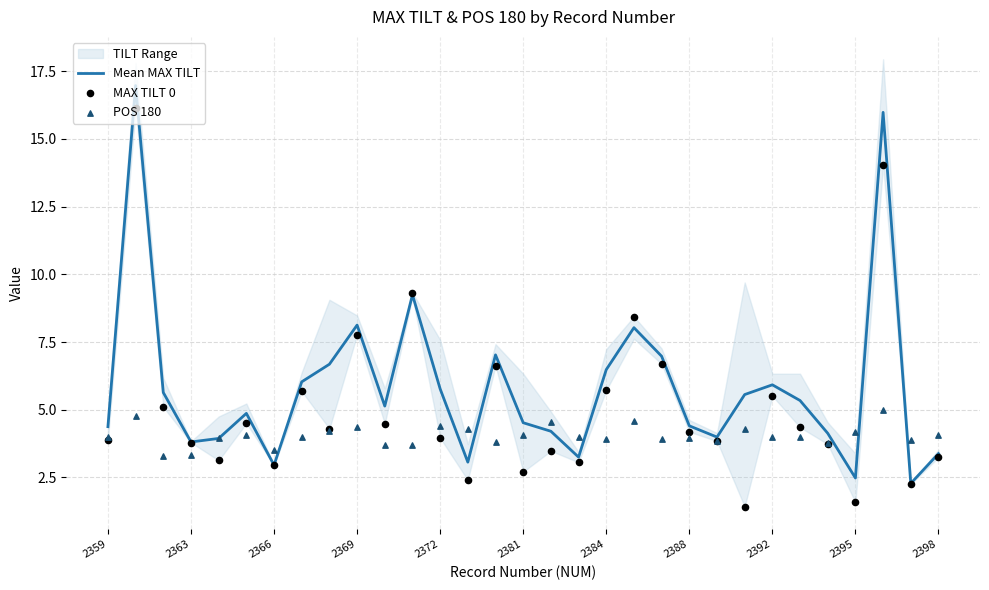

Which series contains the lowest Y value?

MAX TILT 0